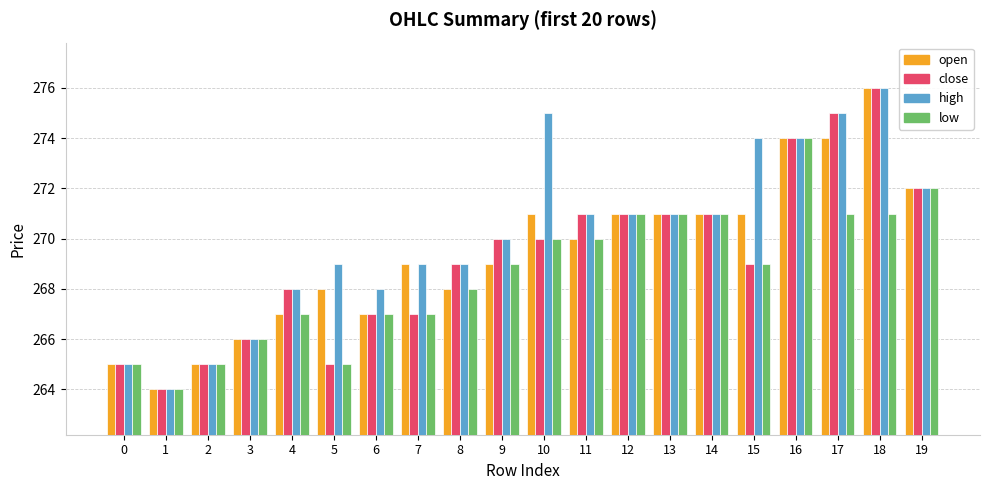

How many bars are there in total?

80